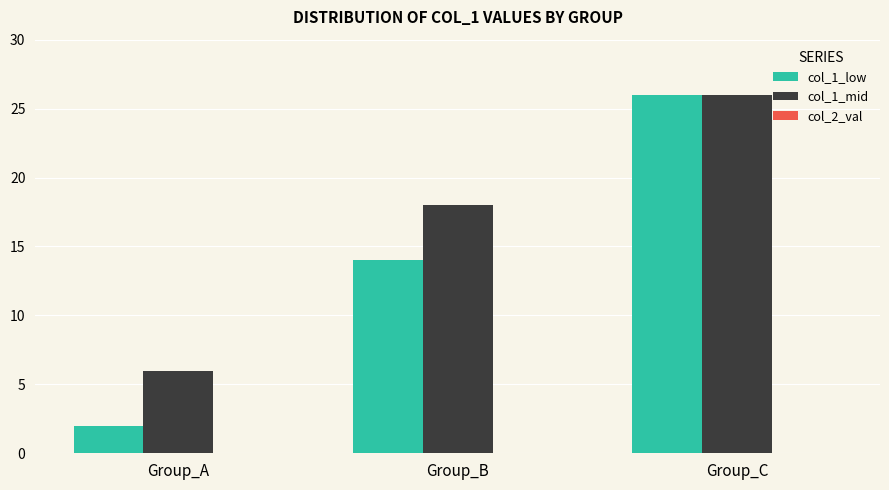

What is the average value of the col_1_mid series?

17